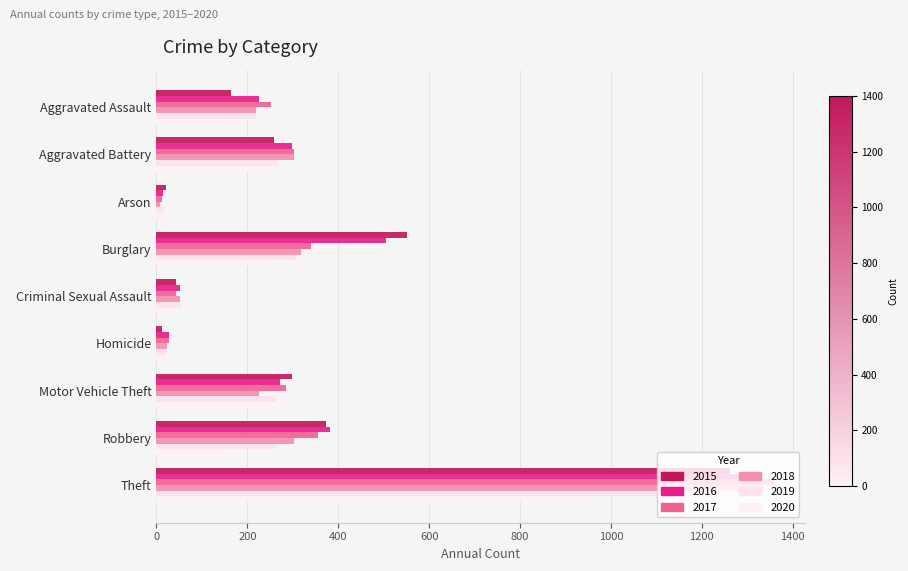

What is the sum of the 2018 values at Aggravated Assault and Criminal Sexual Assault?

271